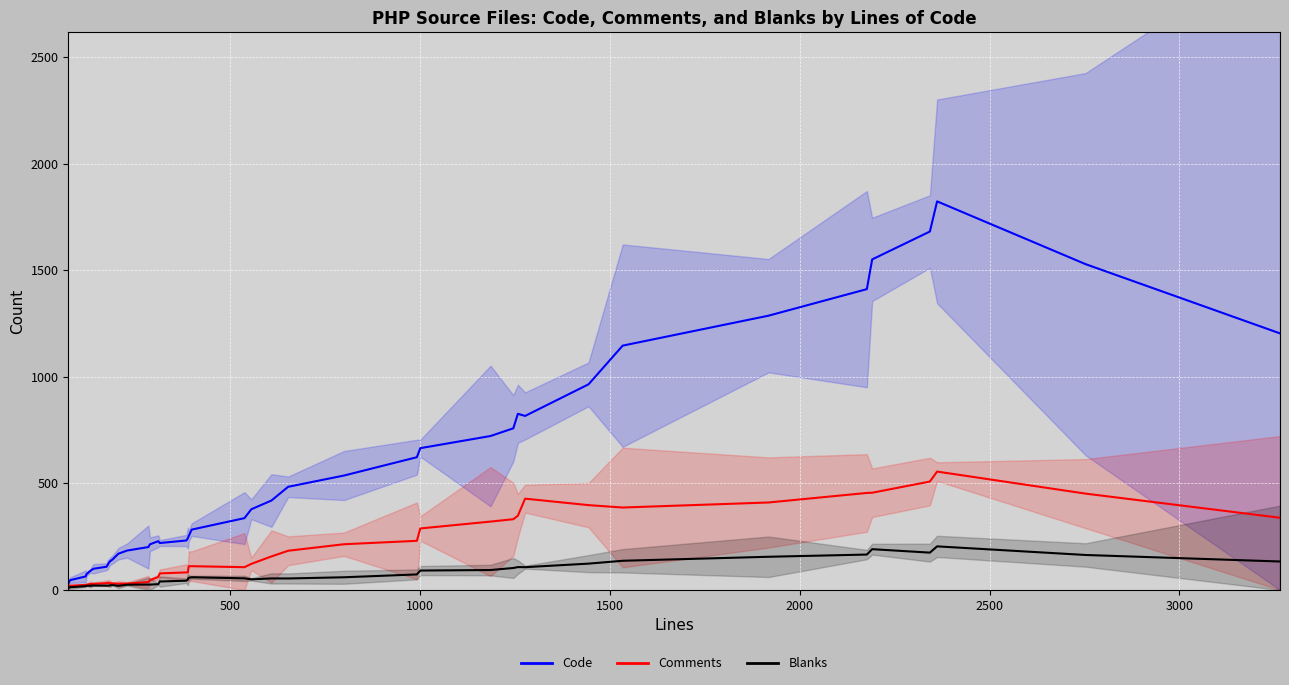

Reading left to right, transcribe all the data shown in this chart.

Code: 30.8	46.2	63.6	74.2	89.6	99.4	109.2	119.0	133.0	143.6	170.2	185.0	201.4	214.2	228.8	220.2	232.2	243.2	252.2	283.2	337.0	378.6	419.6	484.0	536.8	622.8	665.2	722.2	758.4	826.4	816.4	964.6	1146.2	1286.6	1411.2	1550.6	1681.4	1822.8	1528.4	1203.6
Comments: 14.8	19.8	24.0	24.8	28.2	28.8	31.8	34.0	32.0	30.8	29.2	30.2	37.2	46.4	60.8	77.8	82.4	82.8	111.2	111.6	107.0	122.4	157.4	184.0	214.6	230.6	288.6	320.8	332.0	348.4	428.4	398.0	386.8	410.4	455.2	456.2	508.6	555.4	452.0	338.8
Blanks: 9.0	13.0	17.8	19.6	20.0	21.2	20.6	20.4	21.6	23.0	19.4	24.8	25.4	25.2	27.4	39.8	43.6	49.8	57.0	59.8	54.6	50.0	54.2	54.0	59.6	73.0	91.2	93.6	103.2	107.4	107.0	123.6	137.0	155.8	166.2	191.4	175.2	204.6	164.2	133.6